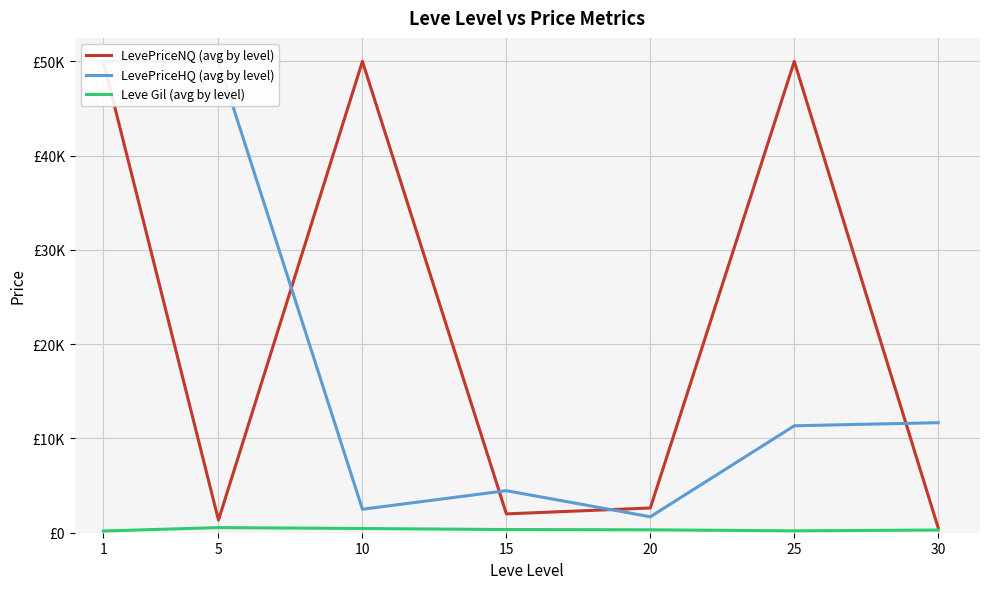

The value of LevePriceNQ (avg by level) at 5 is 1341.2. True or false?

True